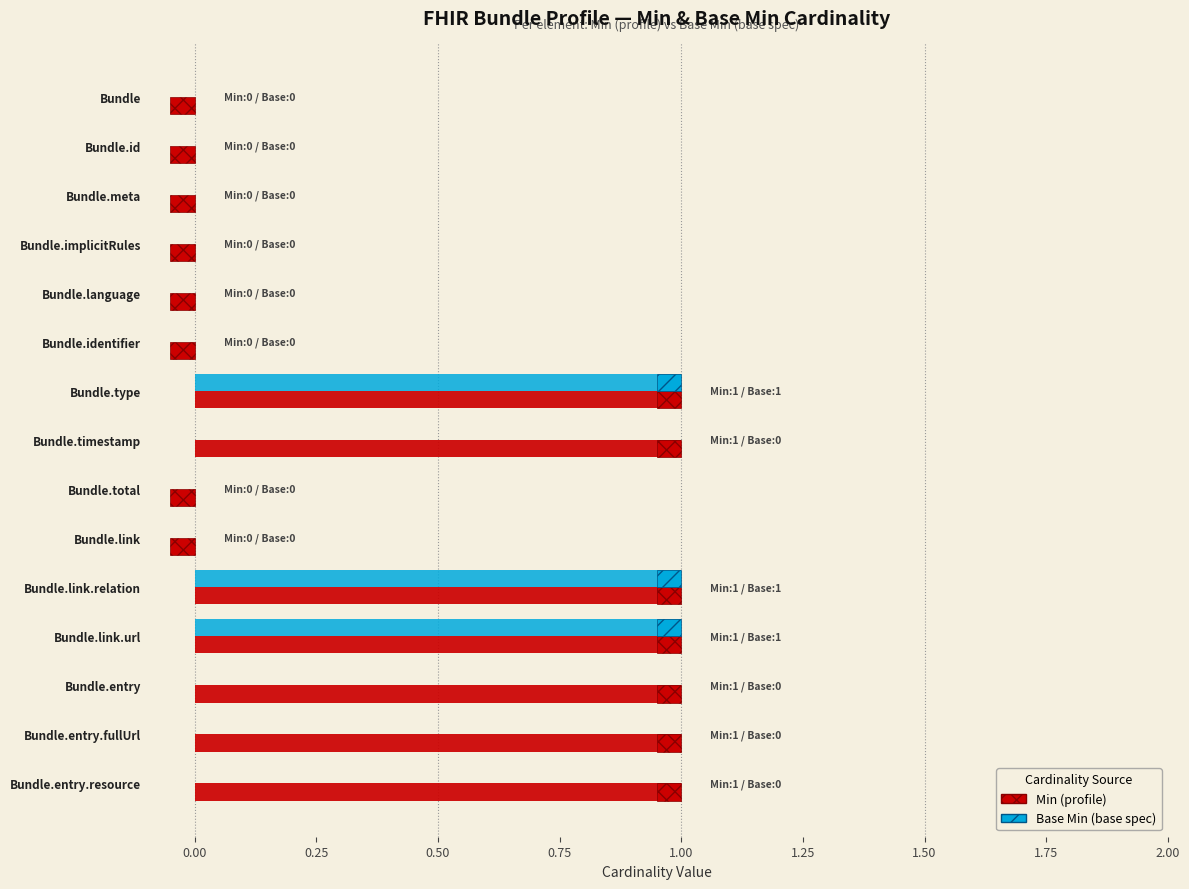

Count the number of categories in the chart.

15